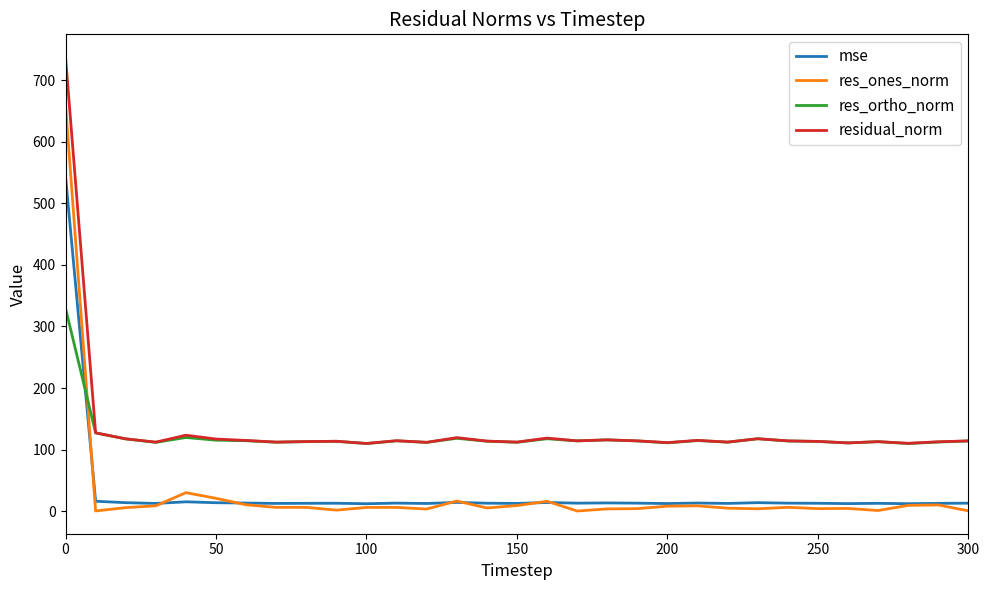

List the series in order of their peak value, highest first.

residual_norm, res_ones_norm, mse, res_ortho_norm